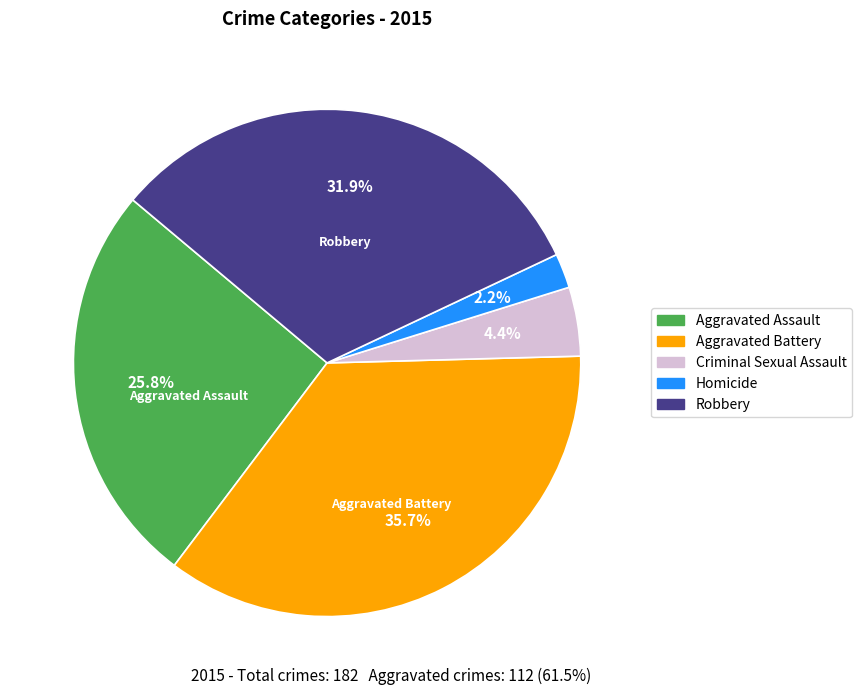

The Aggravated Battery slice represents 36% of the pie. True or false?

True